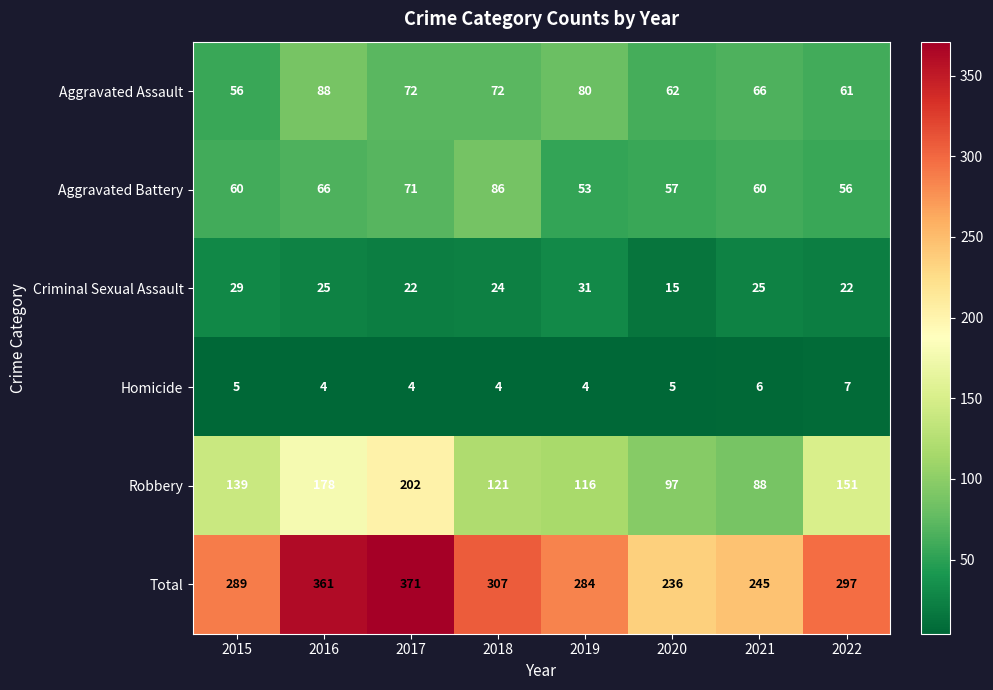

Rank the series by their maximum value, from lowest to highest.

Homicide, Criminal Sexual Assault, Aggravated Battery, Aggravated Assault, Robbery, Total